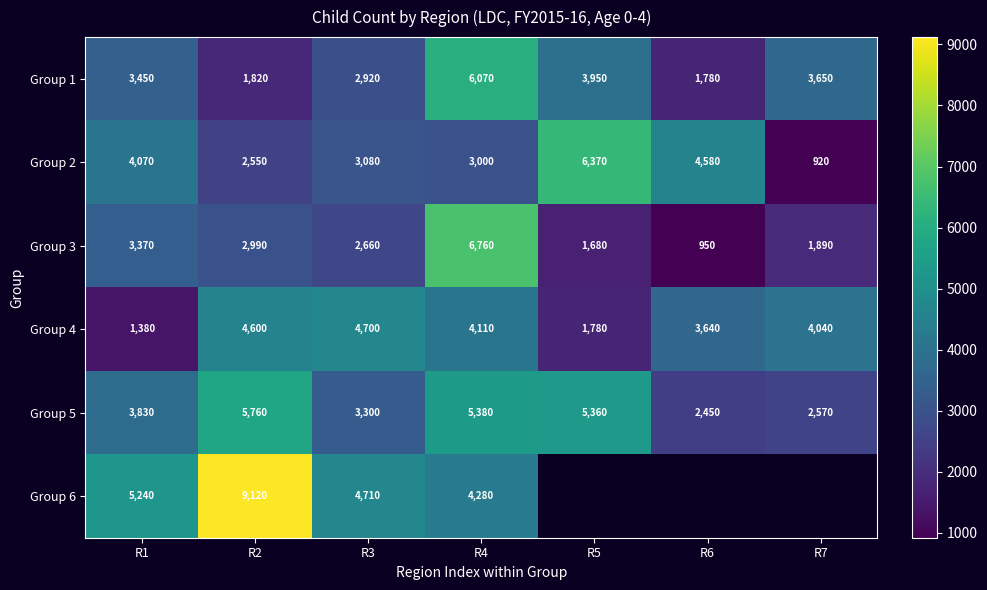

What is the minimum value for Group 2?

920